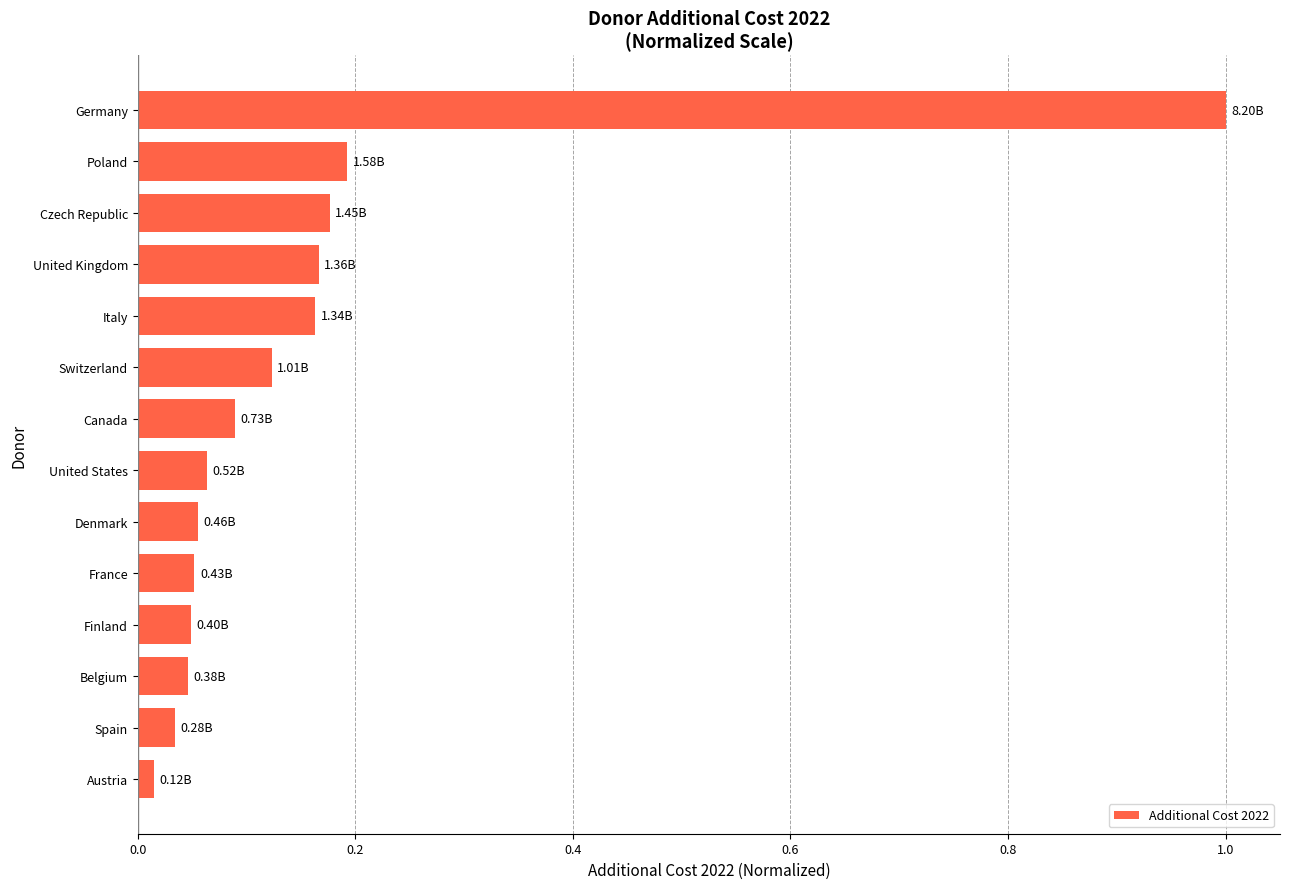

What is the change in value from Italy to Germany?

+0.8